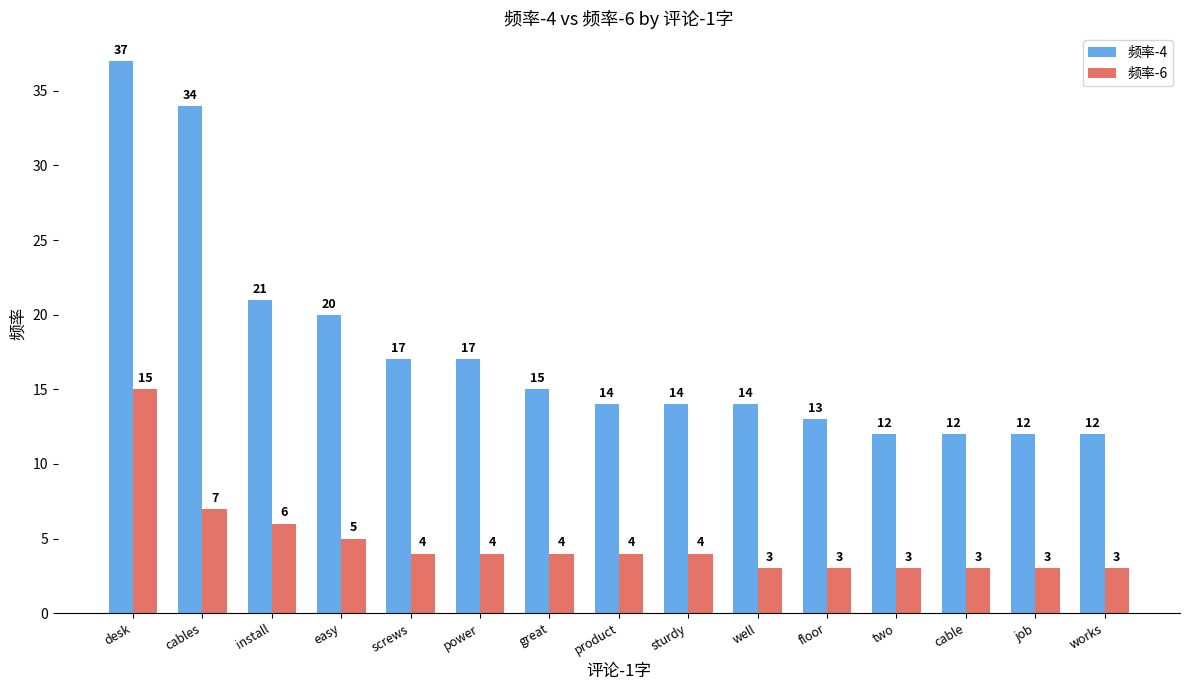

How many bars are there in each group?

2